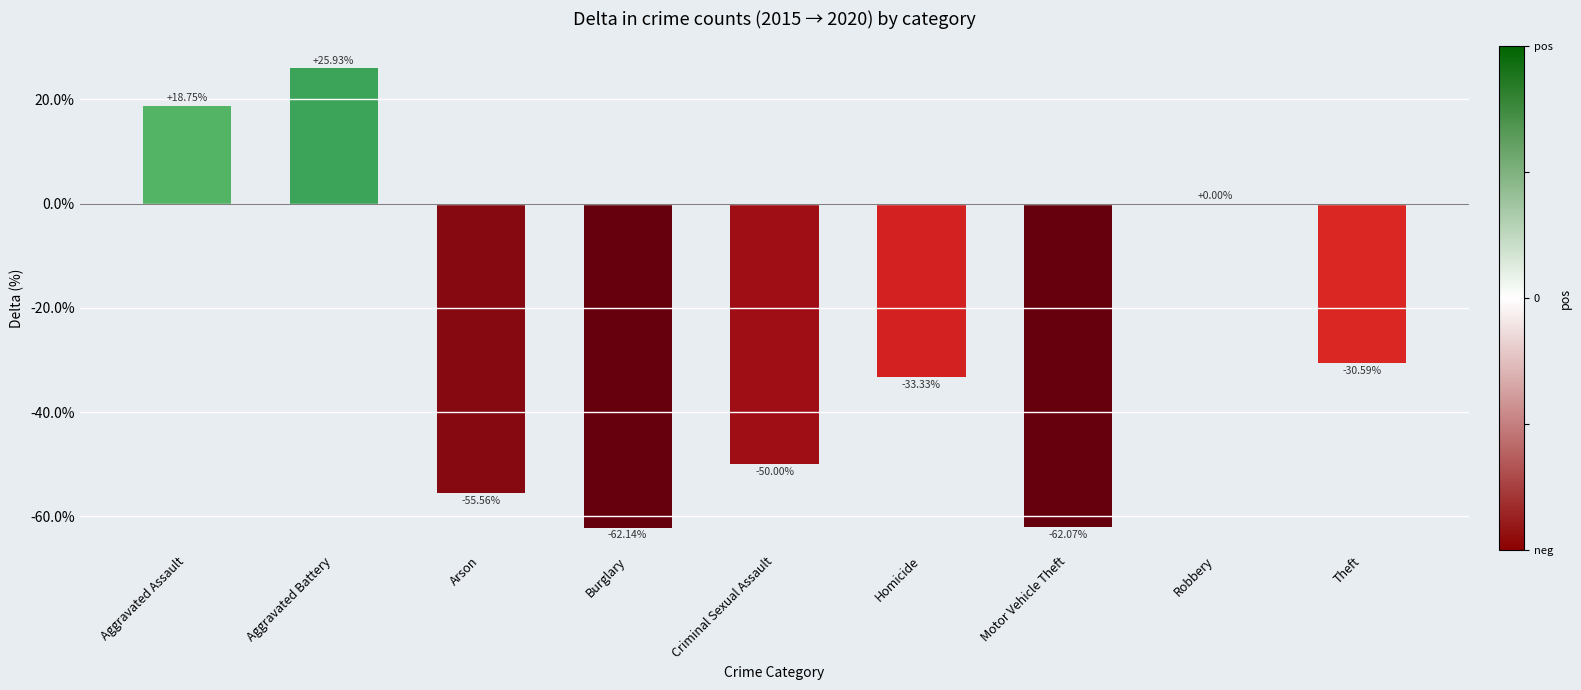

At which label does the data first exceed -33?

Aggravated Assault